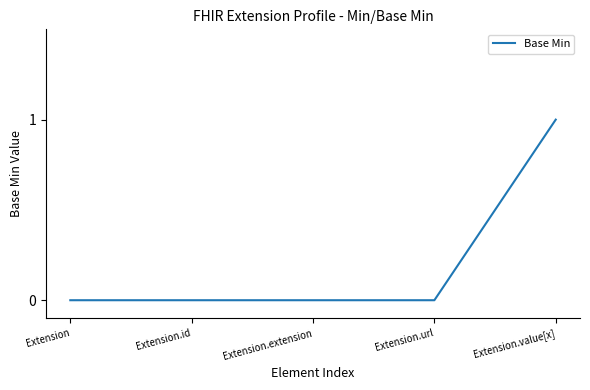

Reading left to right, extract all data points from this chart.

Extension=0	Extension.id=0	Extension.extension=0	Extension.url=0	Extension.value[x]=1